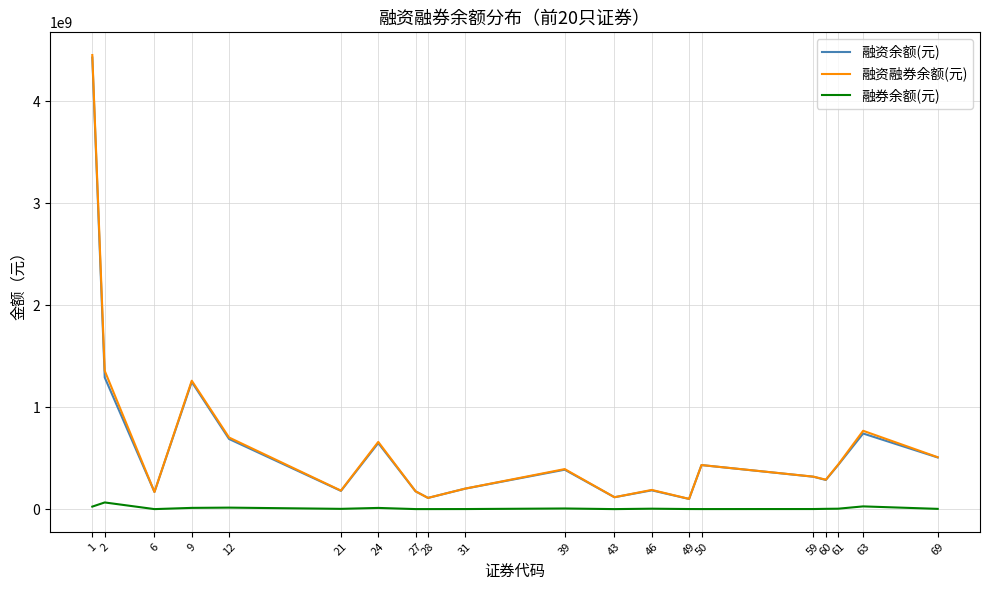

What is the minimum value for 融资融券余额(元)?

100451209